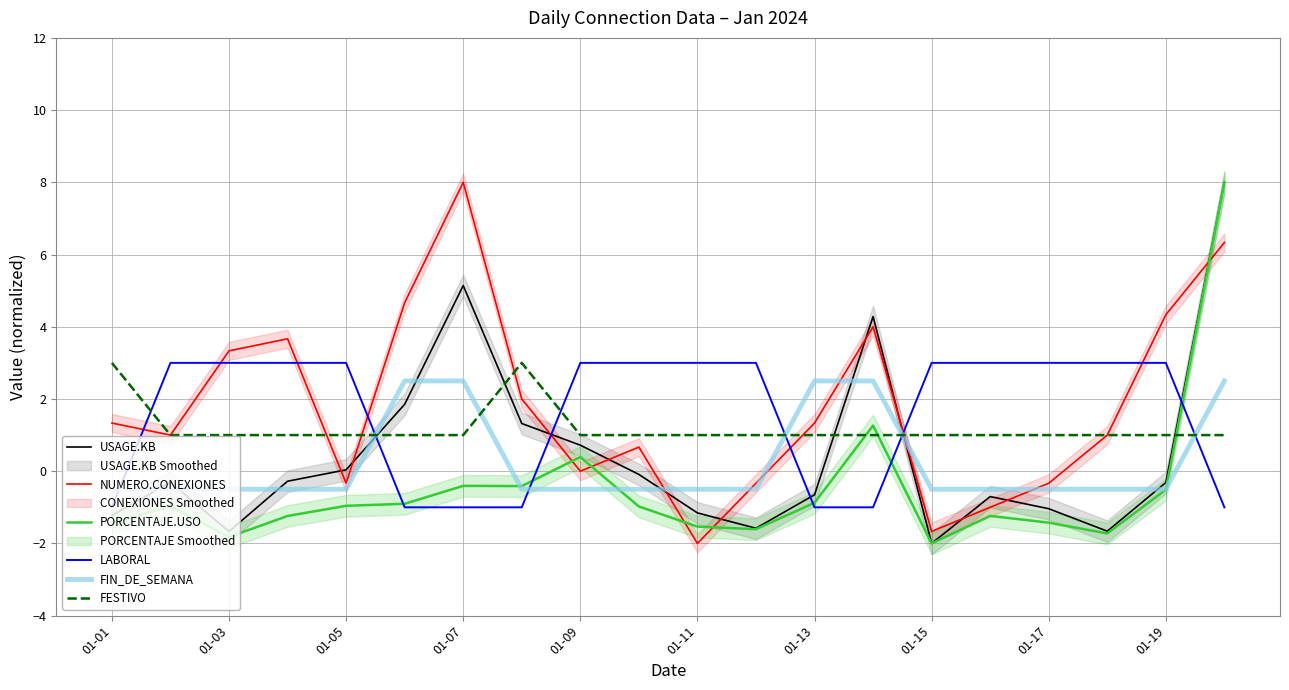

What is the sum of all PORCENTAJE.USO values?

-10.4